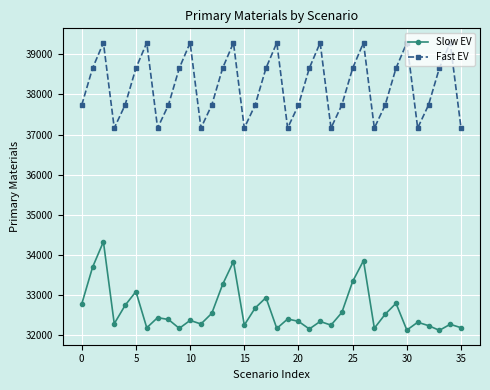

True or false: Slow EV and Fast EV cross at least once.

False